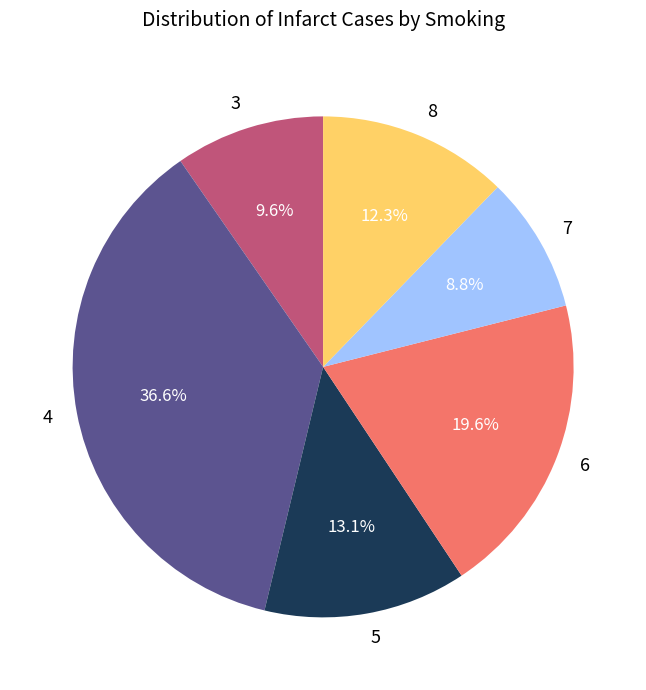

What is the total percentage of 7 and 8?

21.1%